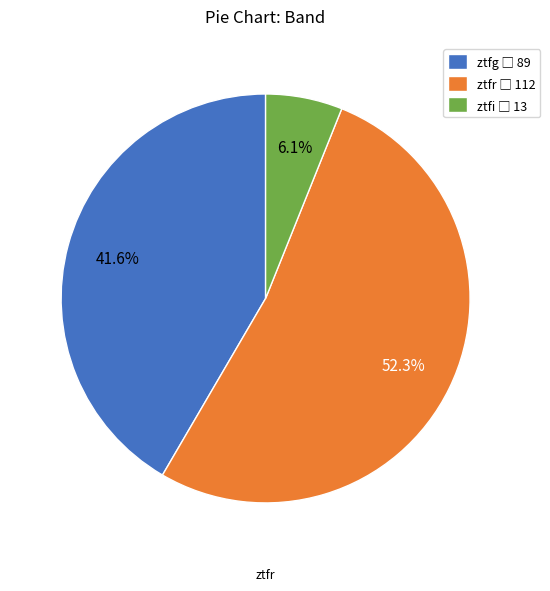

Does any single category account for the majority?

Yes